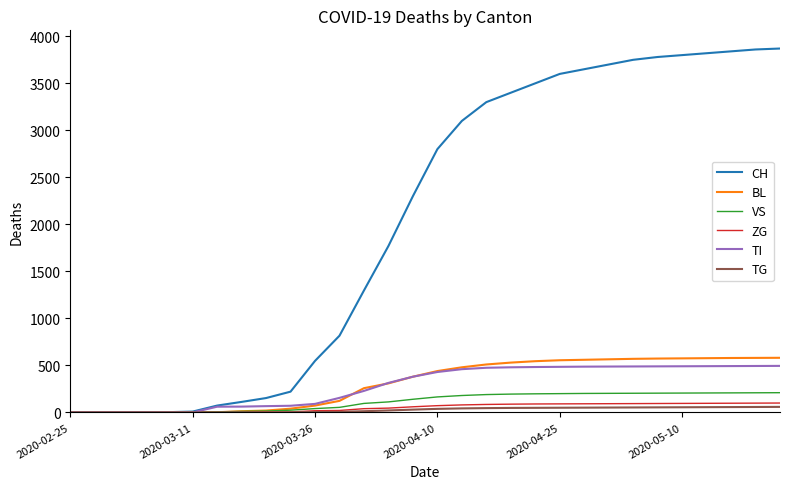

What is the sum of all VS values?

3488